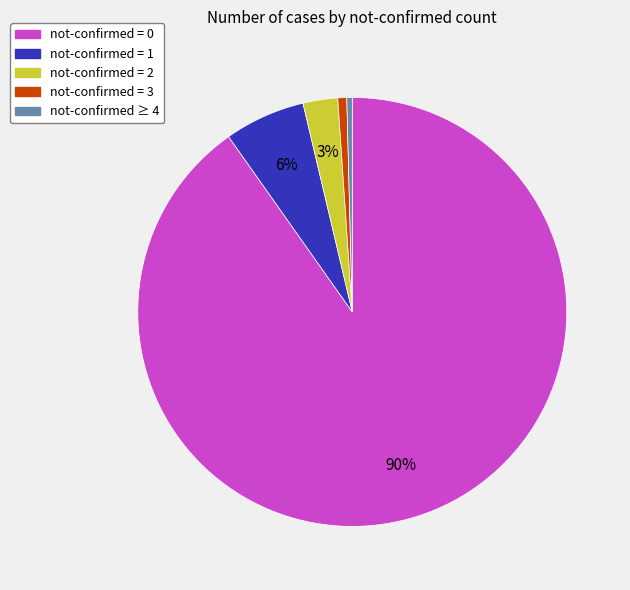

Is the sum of not-confirmed = 2 and not-confirmed = 3 greater than half?

No